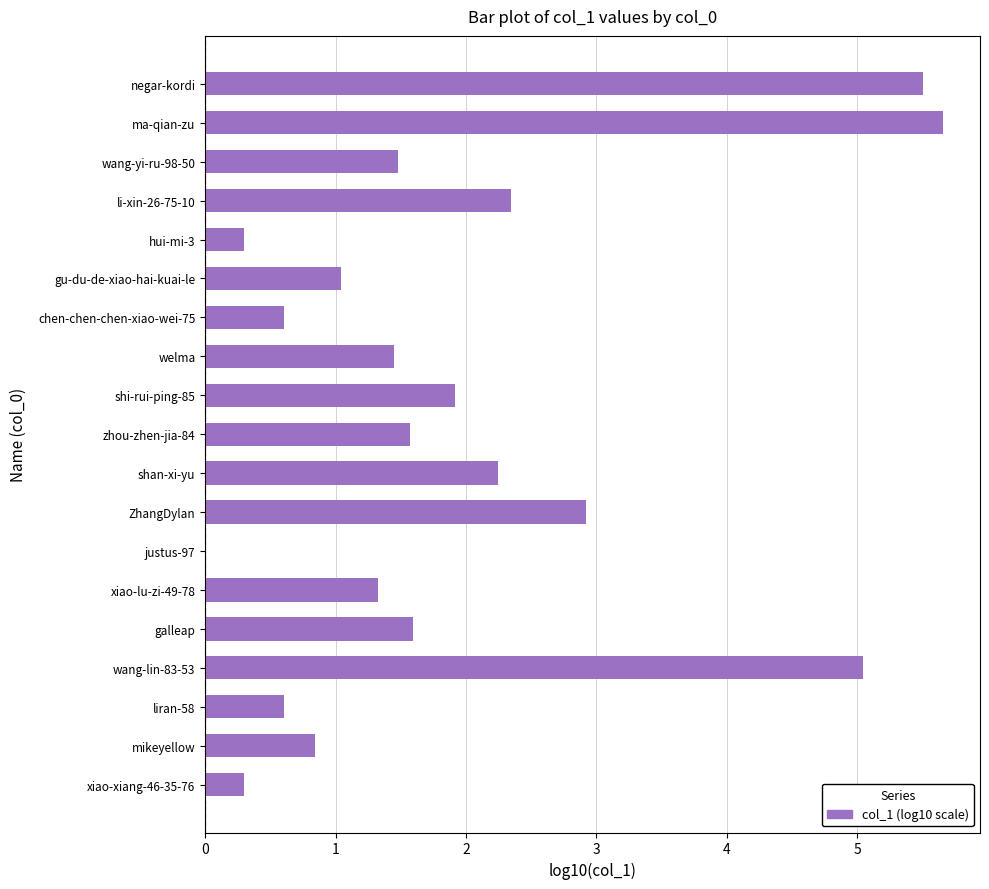

The value at xiao-lu-zi-49-78 is 2.3. True or false?

False